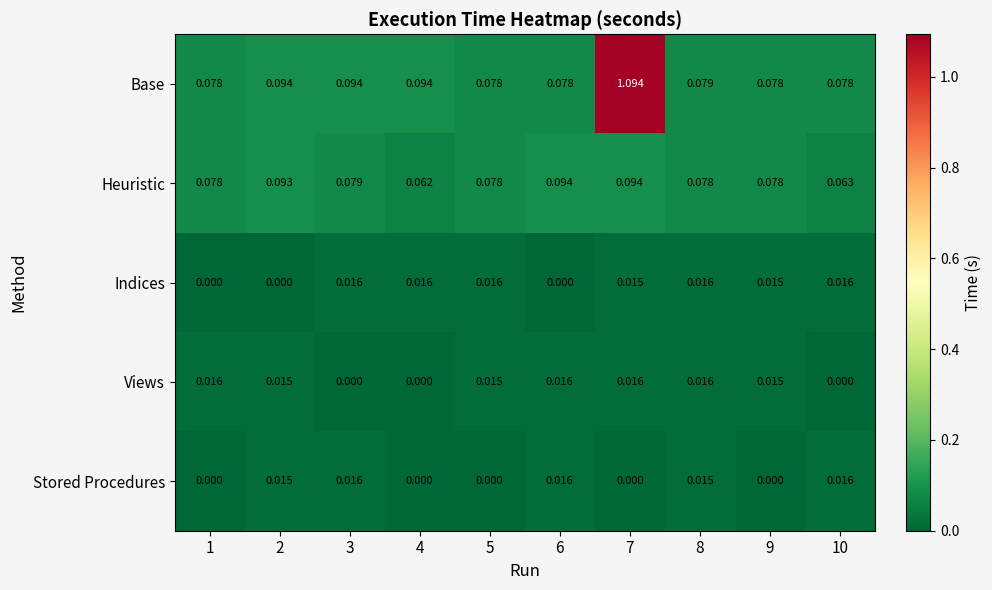

Which series has the largest total across all categories?

Base